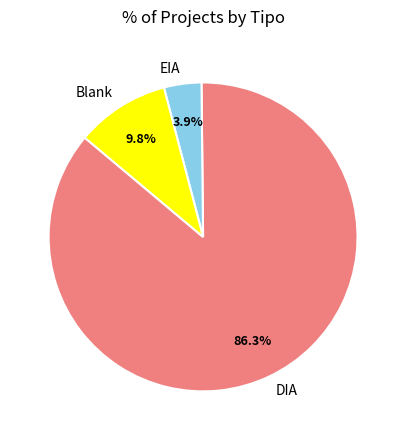

True or false: EIA accounts for 33% of the total.

False